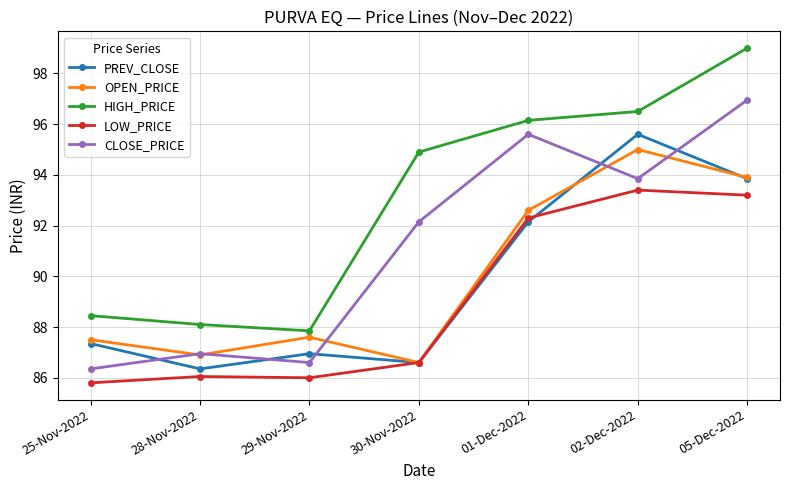

What is the average value of the PREV_CLOSE series?

89.8